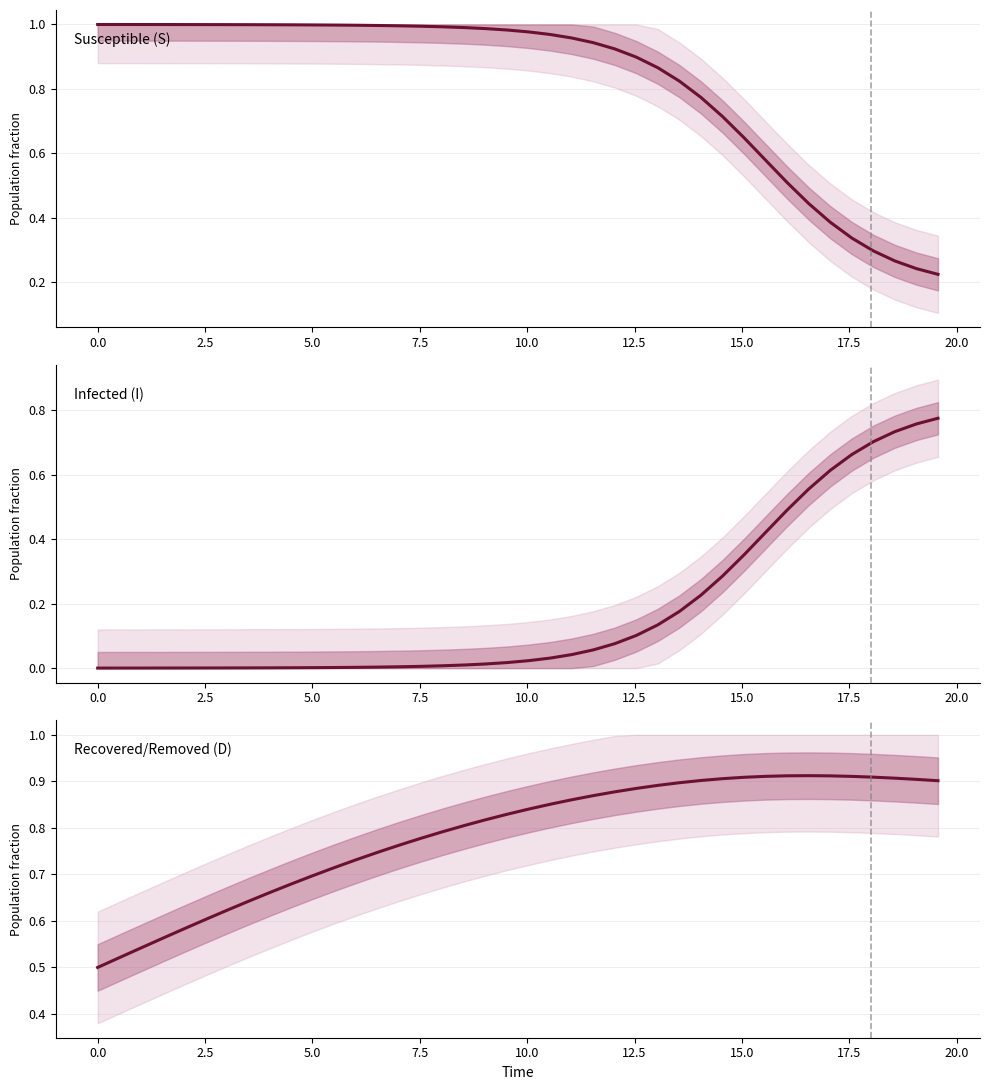

Reading right to left, transcribe all the data shown in this chart.

Susceptible (S): 0.2	0.2	0.3	0.3	0.3	0.4	0.4	0.5	0.6	0.6	0.7	0.8	0.8	0.9	0.9	0.9	0.9	1.0	1.0	1.0	1.0	1.0	1.0	1.0	1.0	1.0	1.0	1.0	1.0	1.0	1.0	1.0	1.0	1.0	1.0	1.0	1.0	1.0	1.0	1.0
Infected (I): 0.8	0.8	0.7	0.7	0.7	0.6	0.6	0.5	0.4	0.4	0.3	0.2	0.2	0.1	0.1	0.1	0.1	0.0	0.0	0.0	0.0	0.0	0.0	0.0	0.0	0.0	0.0	0.0	0.0	0.0	0.0	0.0	0.0	0.0	0.0	0.0	0.0	0.0	0.0	0.0
Recovered/Removed (D): 0.9	0.9	0.9	0.9	0.9	0.9	0.9	0.9	0.9	0.9	0.9	0.9	0.9	0.9	0.9	0.9	0.9	0.9	0.9	0.8	0.8	0.8	0.8	0.8	0.8	0.8	0.7	0.7	0.7	0.7	0.7	0.7	0.6	0.6	0.6	0.6	0.6	0.5	0.5	0.5